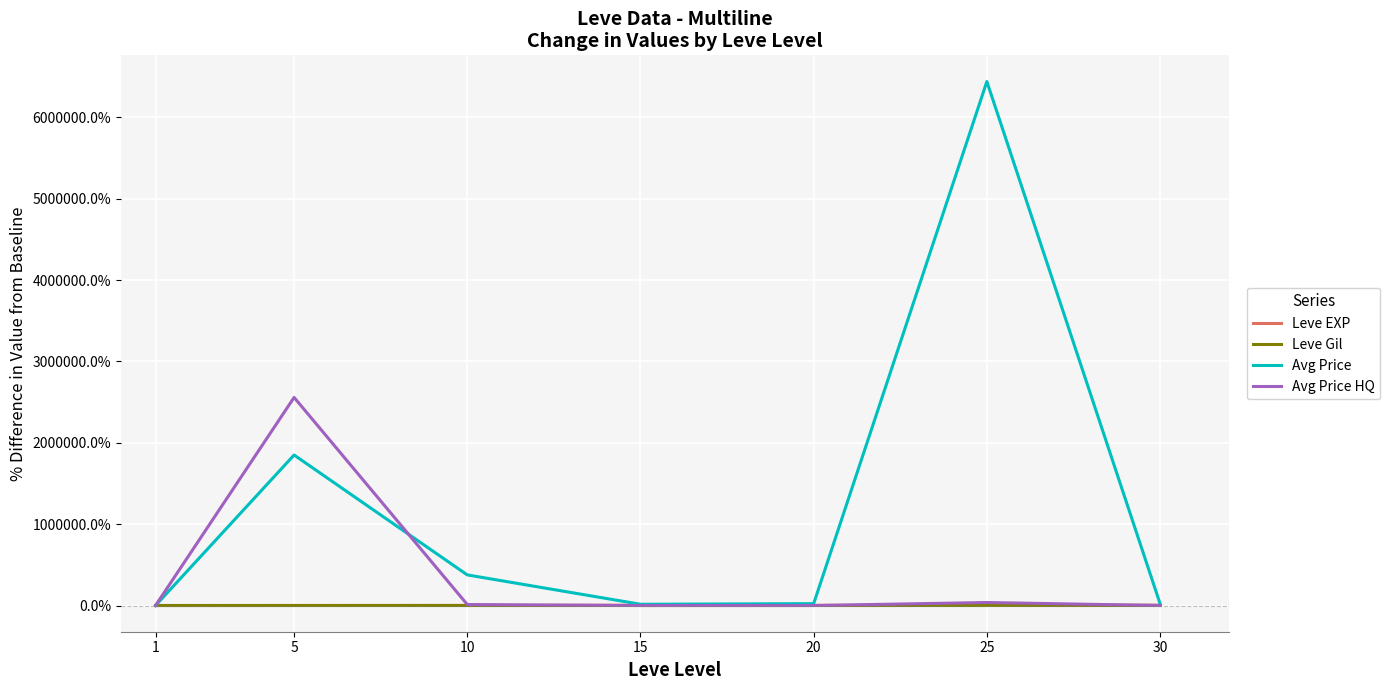

What is the highest value of the Avg Price HQ series?

2557139.6